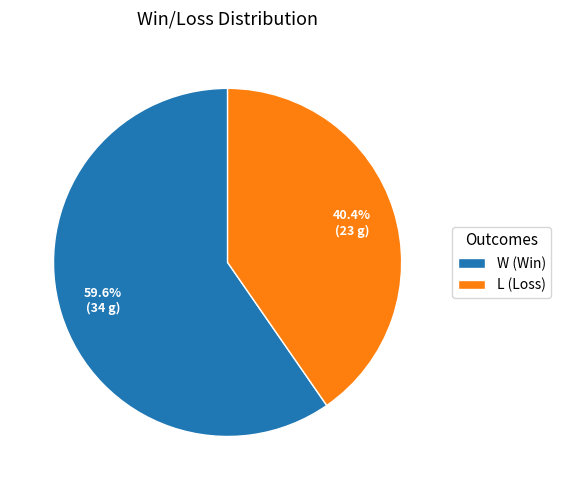

The W slice represents 60% of the pie. True or false?

True